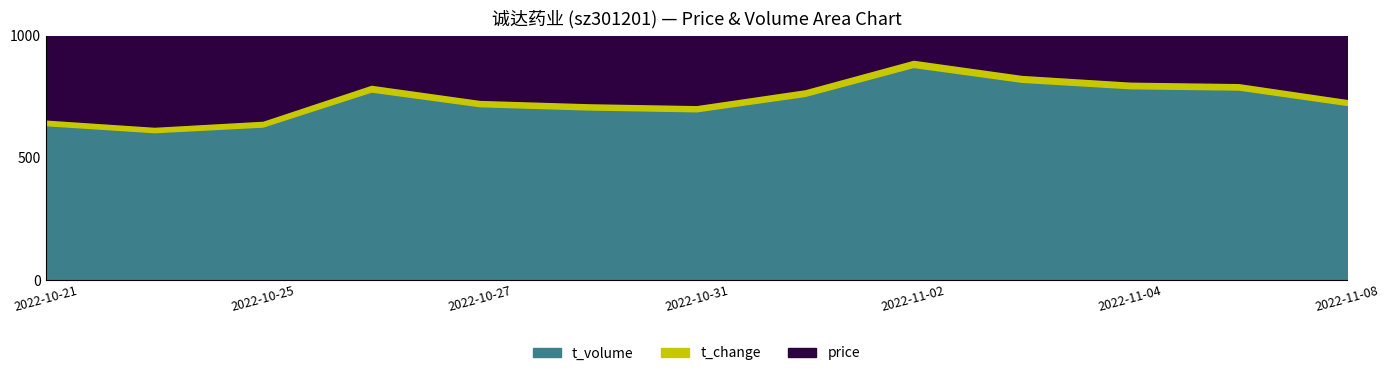

What are all the series names shown in the legend?

t_volume, t_change, price